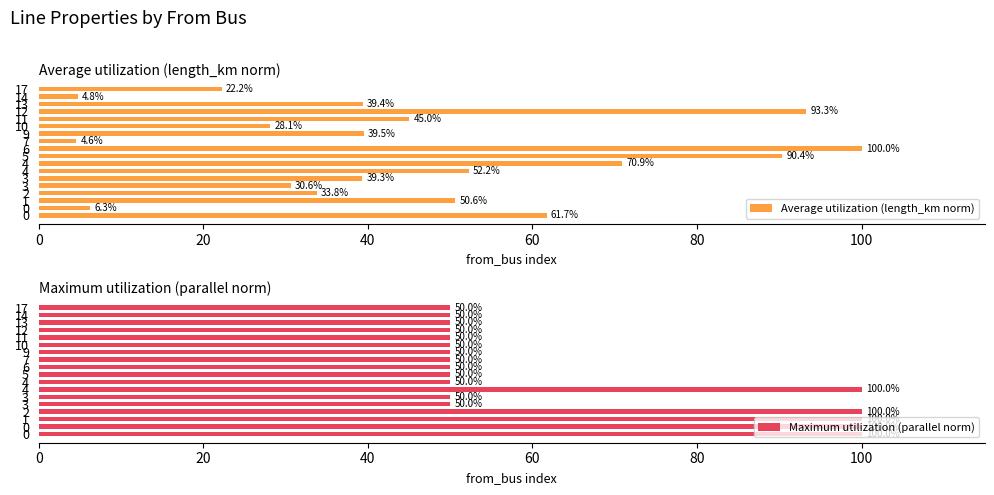

What is the smallest value displayed?

4.6